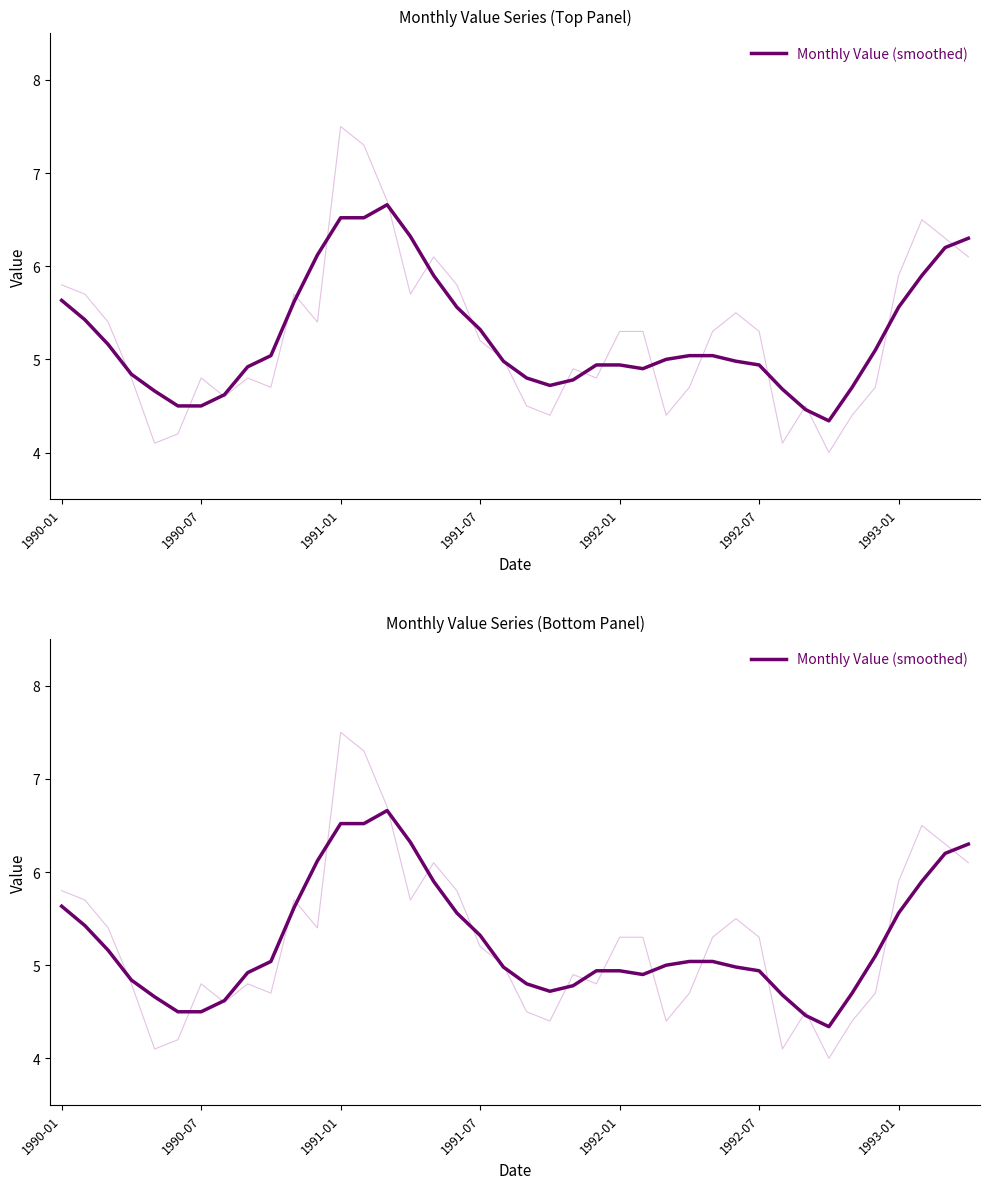

How many points are higher than both their immediate neighbors (excluding endpoints)?

2